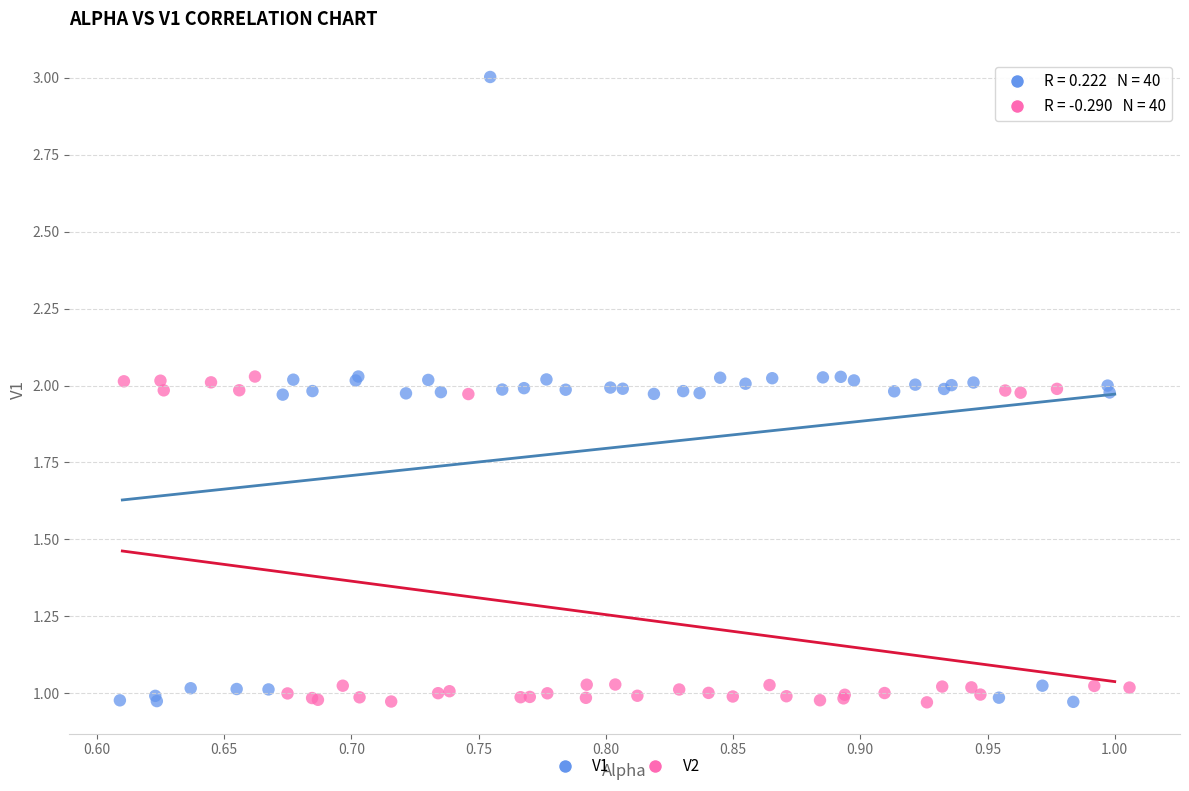

Which series reaches the maximum Y coordinate?

V1